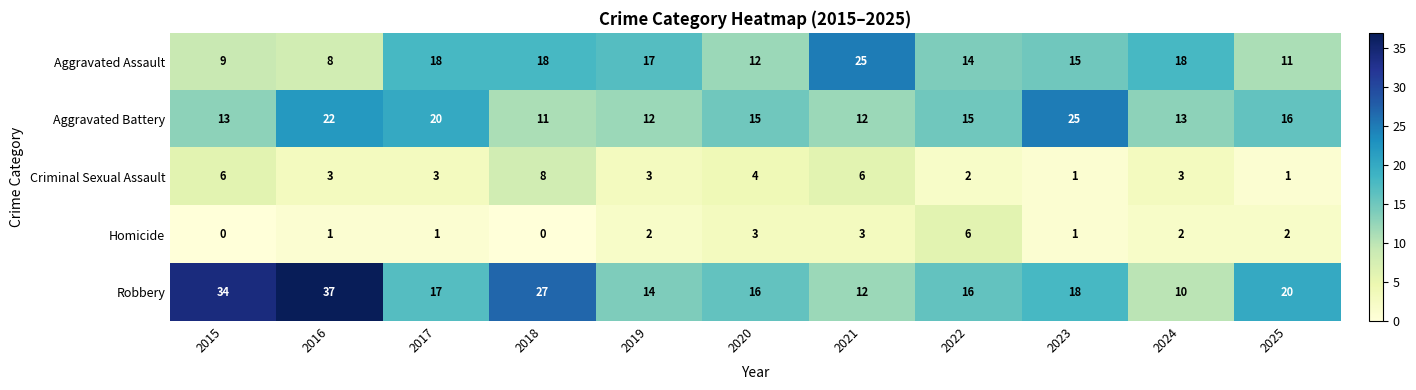

Count the number of data series in this chart.

5